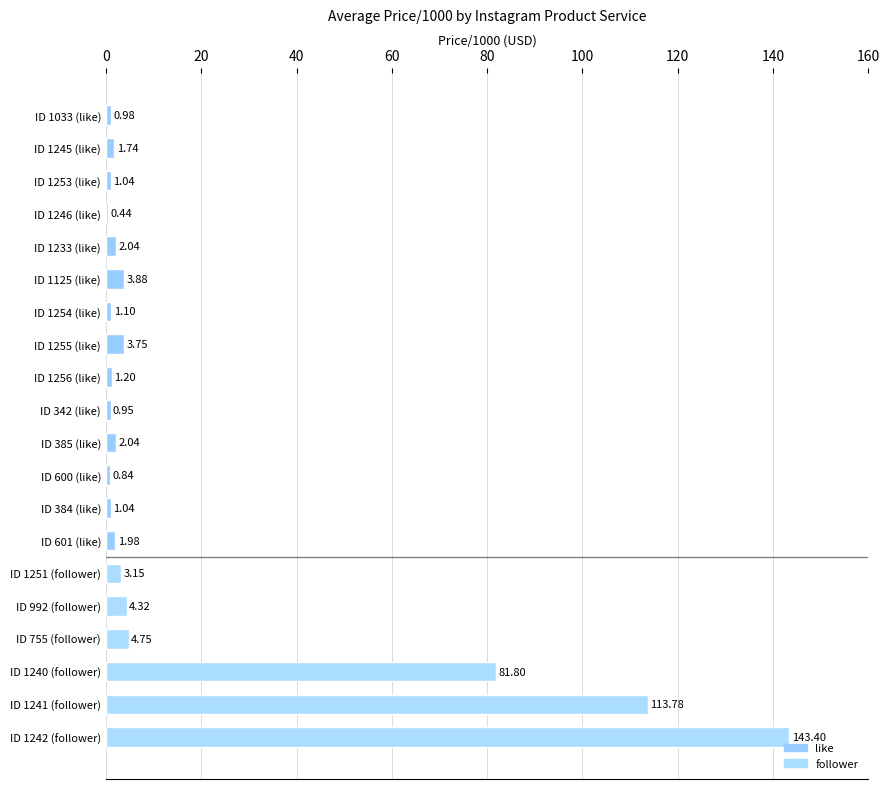

At which label is the value closest to 71?

ID 1240 (follower)